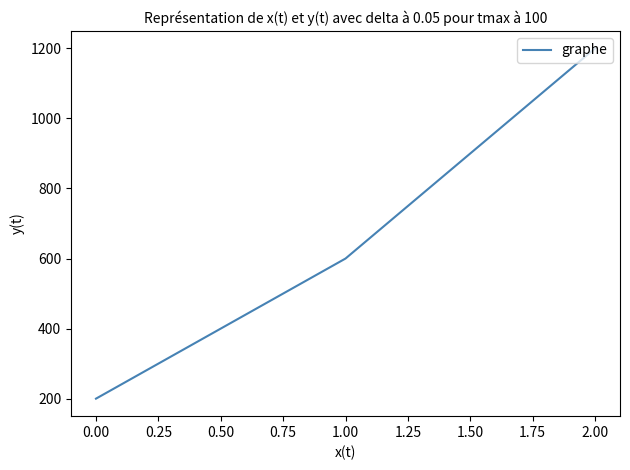

What is the maximum value shown in the chart?

1200